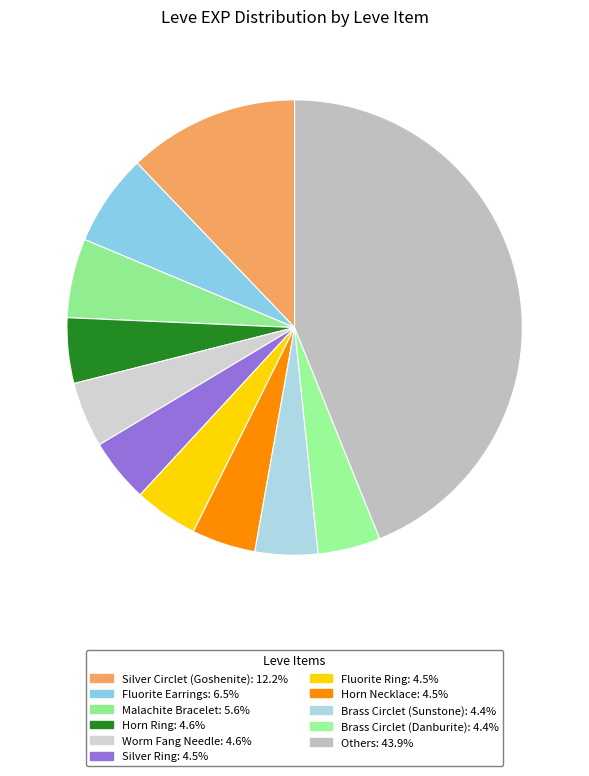

How many slices are in this pie chart?

11